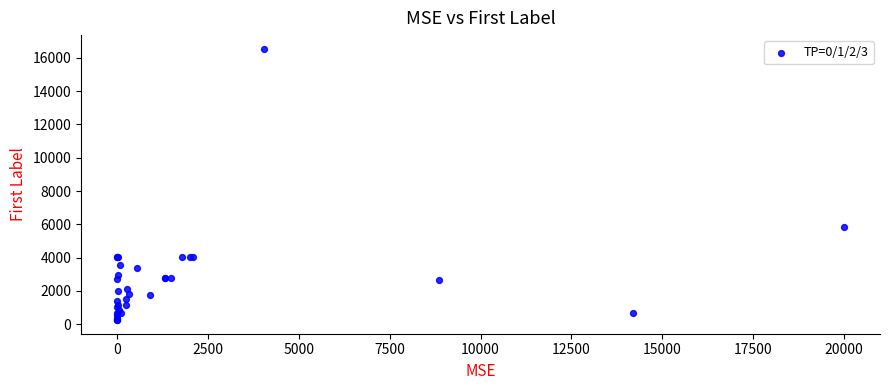

What Y value in the scatter plot is closest to 8398?

5840